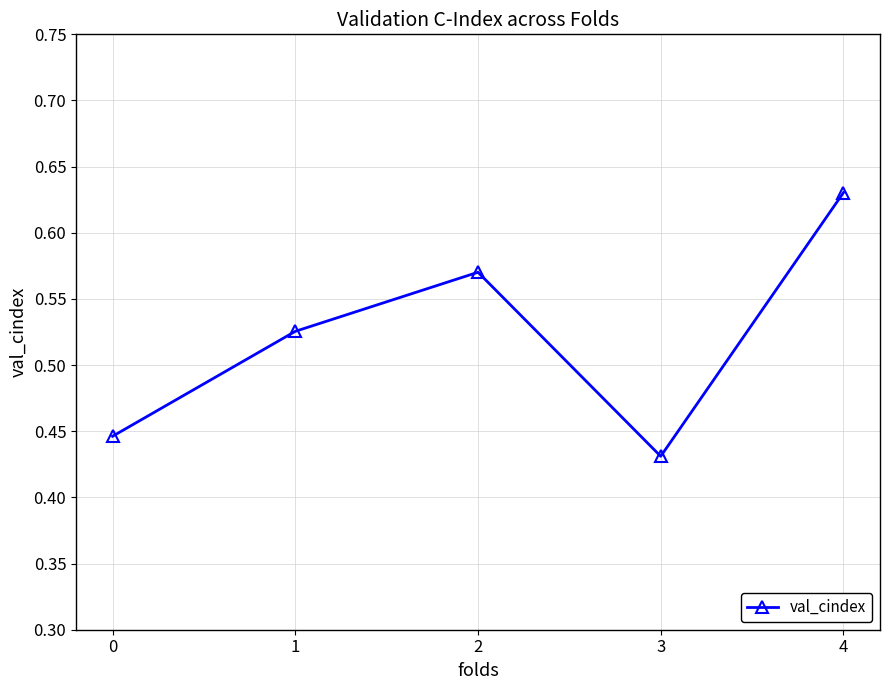

Where is the data nearest to the value 0?

3